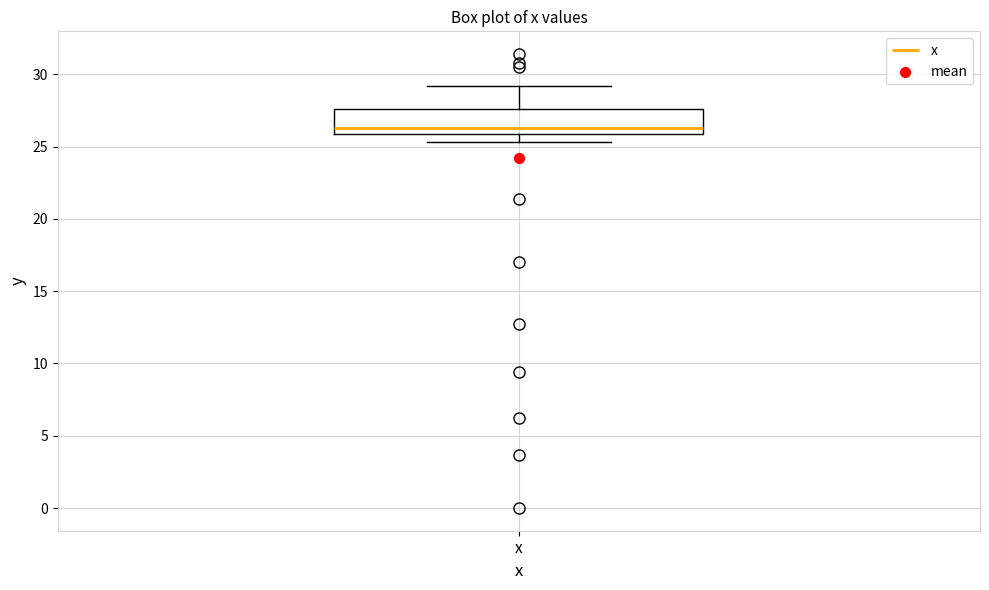

Where is the upper edge of the box for x on the y-axis? The values are not printed on the chart, so give them approximately, as read against the axis.

27.5